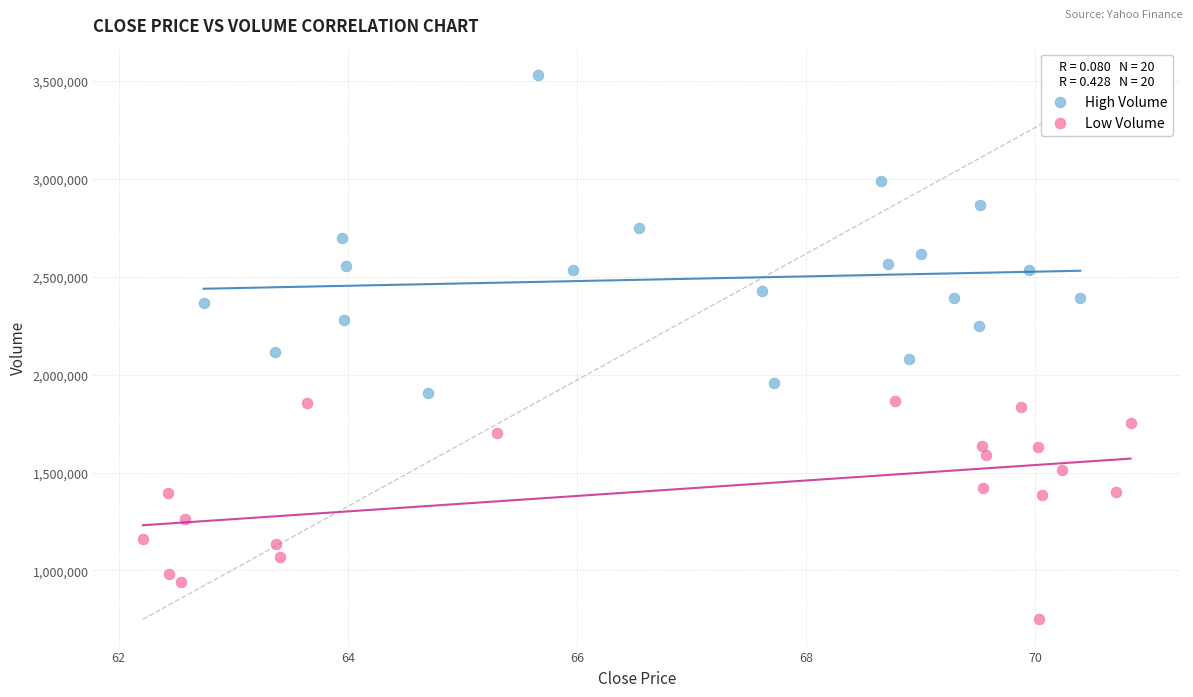

Which series has the largest Y range (max minus min)?

High Volume